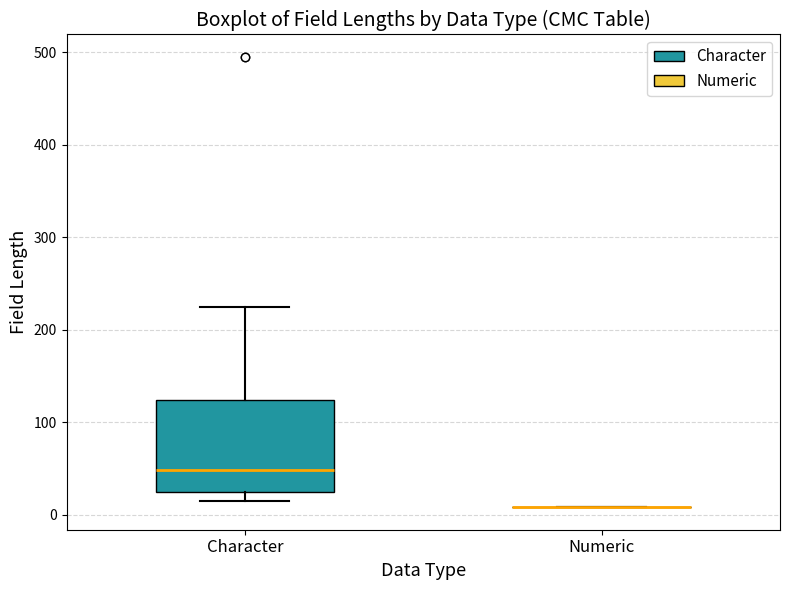

Which box is the tallest, from its lower edge to its upper edge?

Character